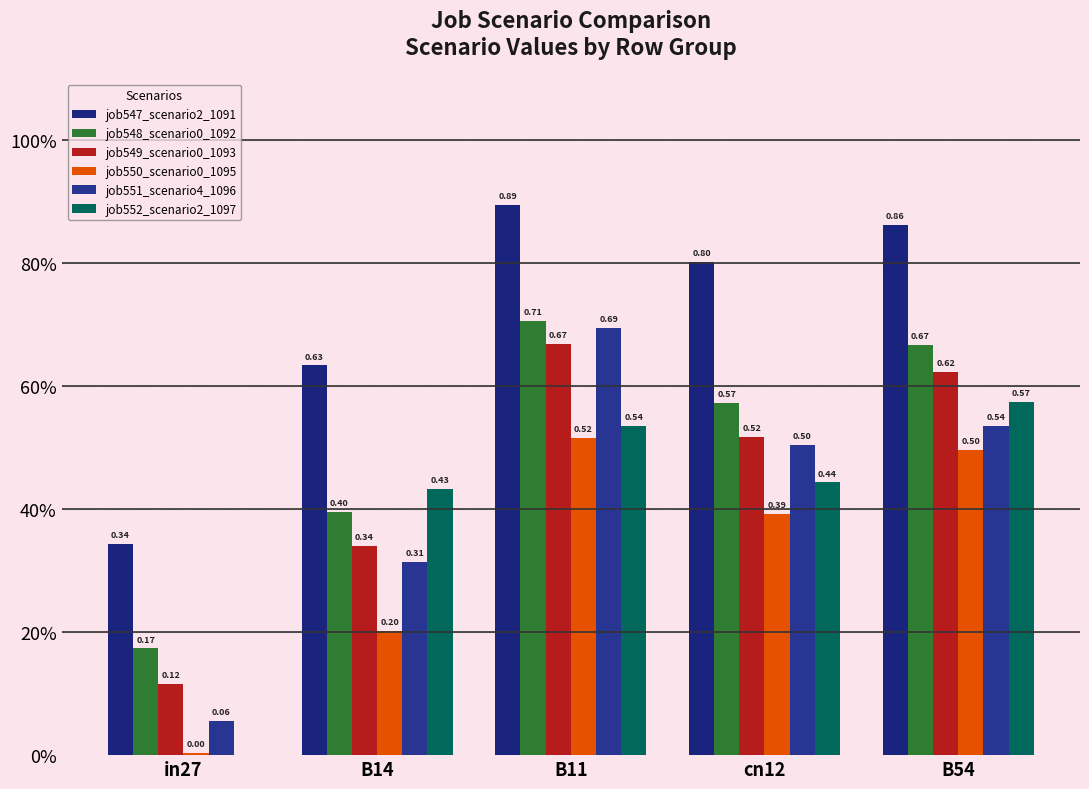

Are the bars grouped side by side (vs. stacked)?

Yes